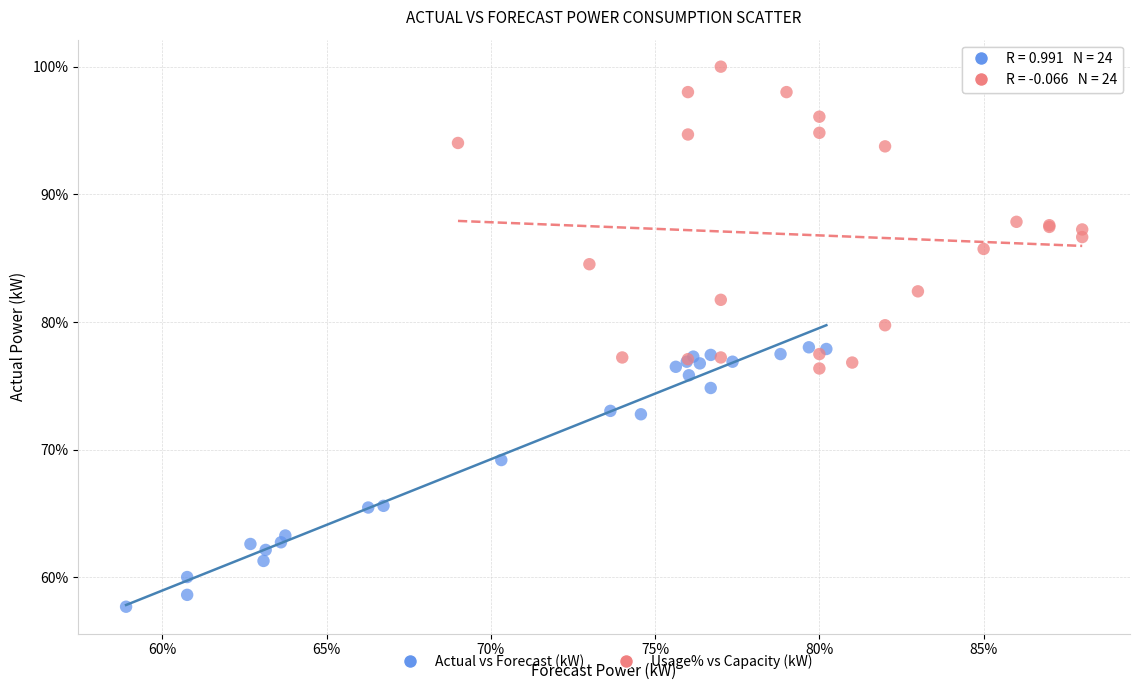

Which series contains the highest Y value?

Usage% vs Capacity (kW)